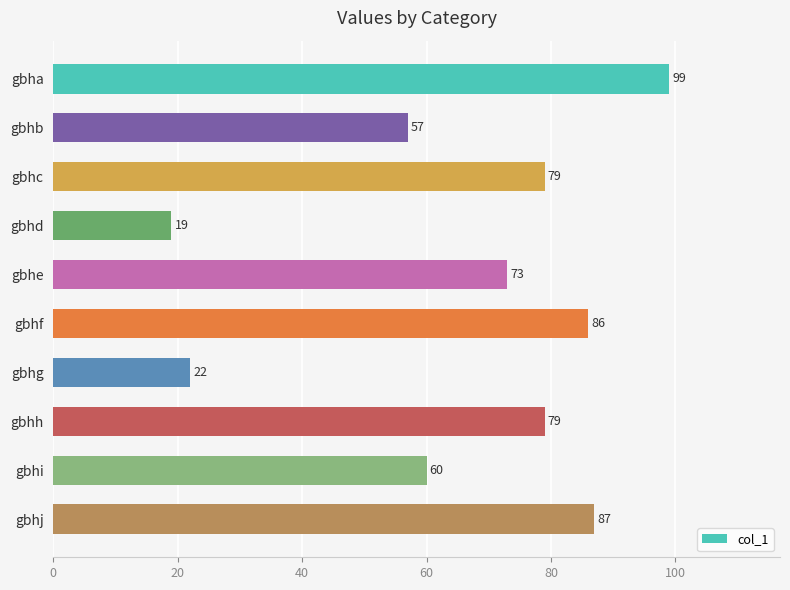

How many data points are less than 79?

5